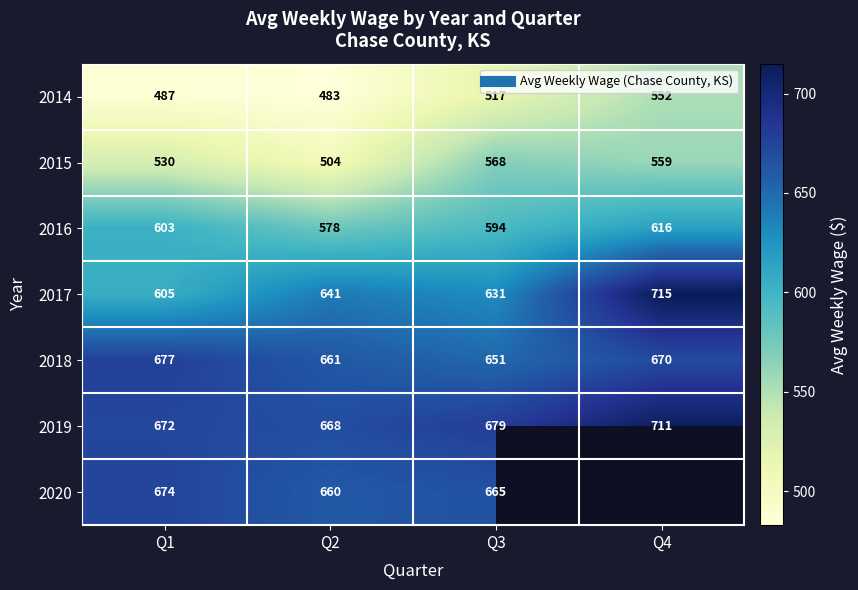

What is the greatest value displayed?

715.0